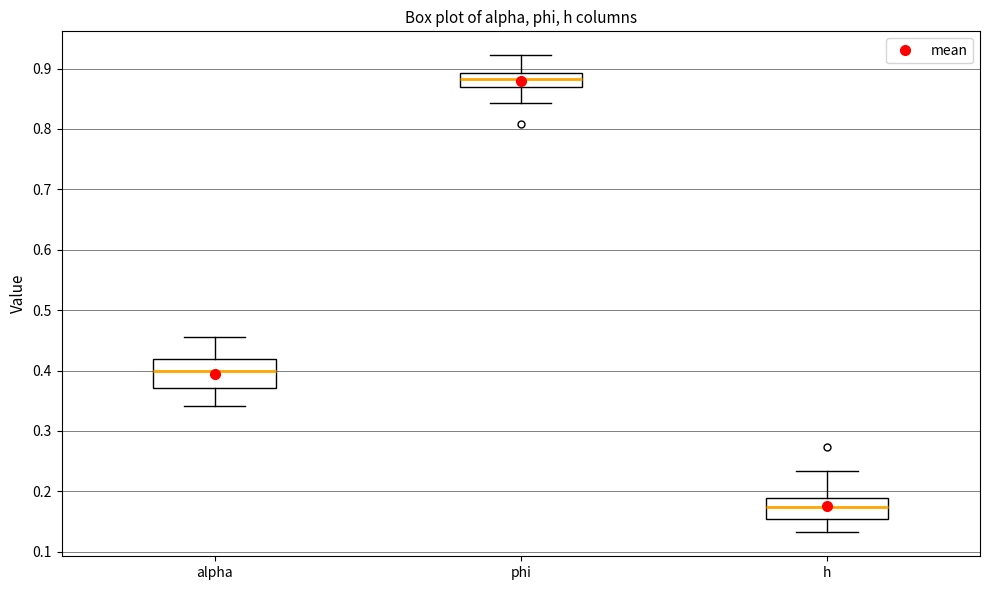

Where is the upper edge of the box for h on the y-axis? The values are not printed on the chart, so give them approximately, as read against the axis.

0.19